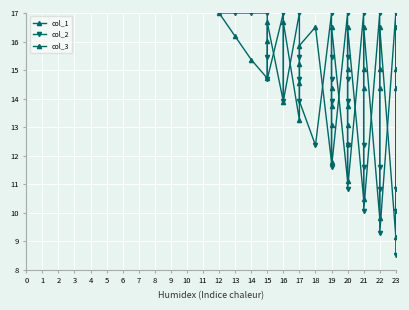

Rank the series by their average value, from highest to lowest.

col_1, col_2, col_3